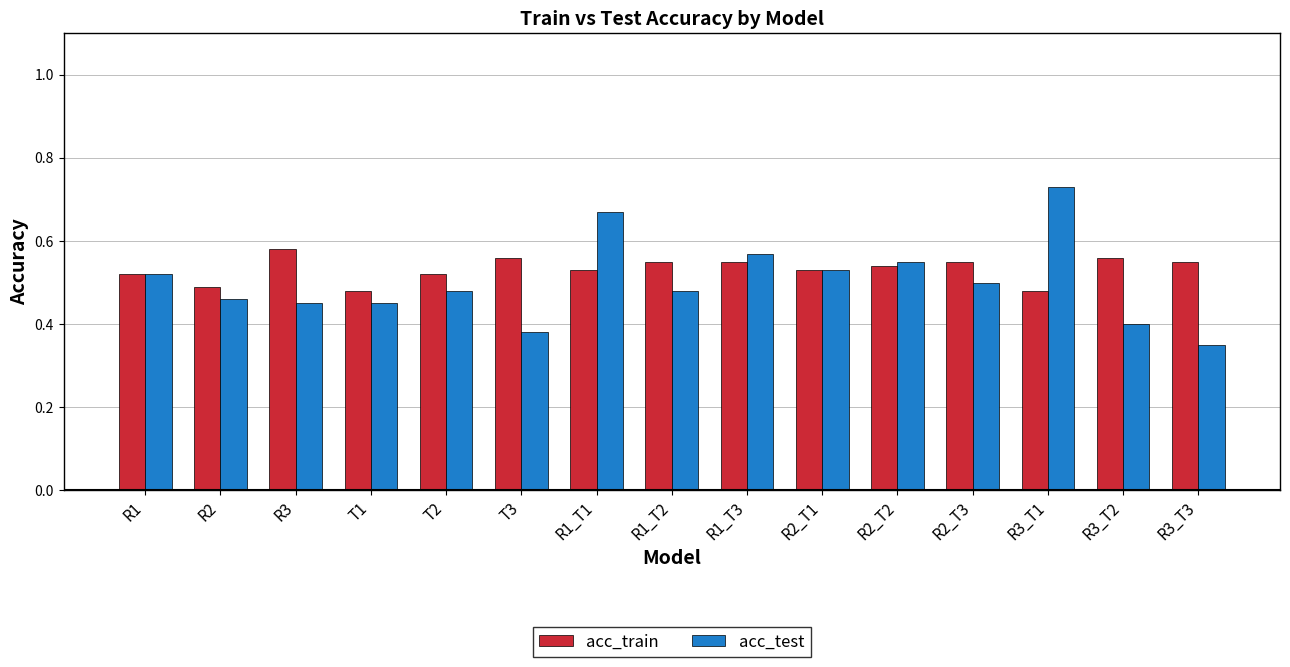

Count the number of data series in this chart.

2